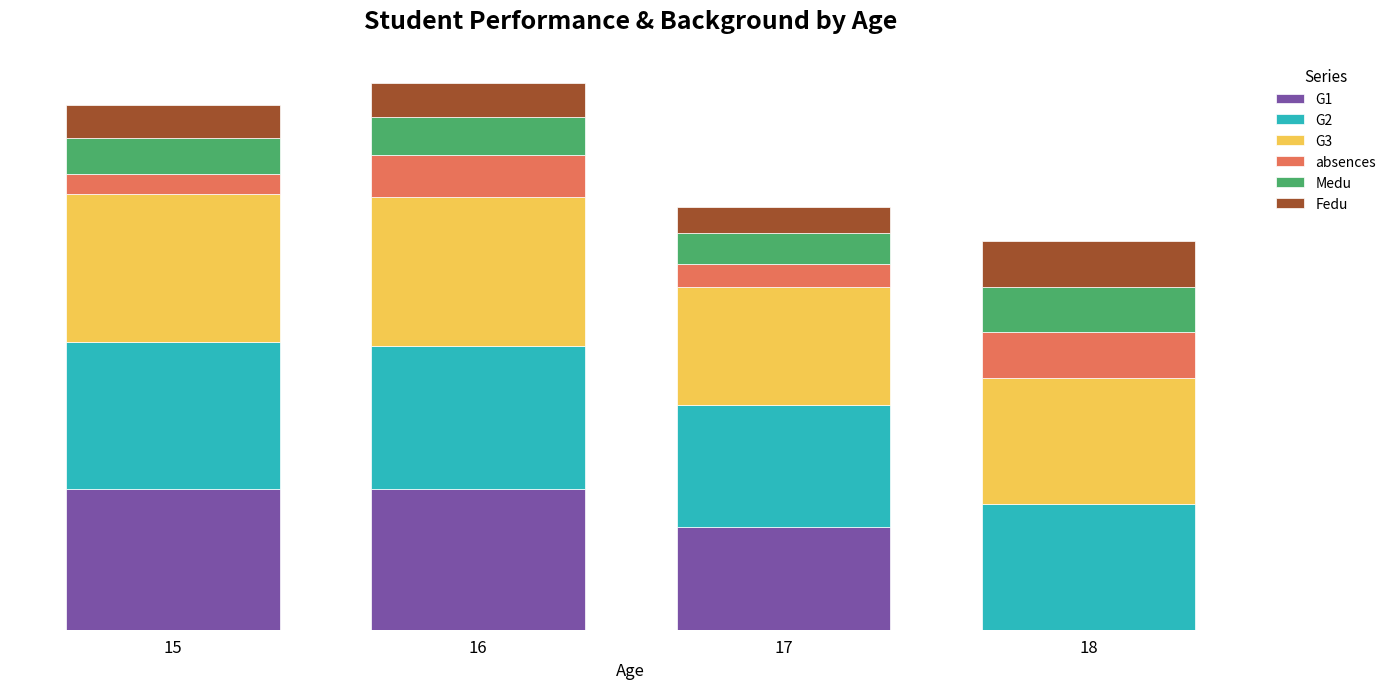

What are all the series names shown in the legend?

G1, G2, G3, absences, Medu, Fedu